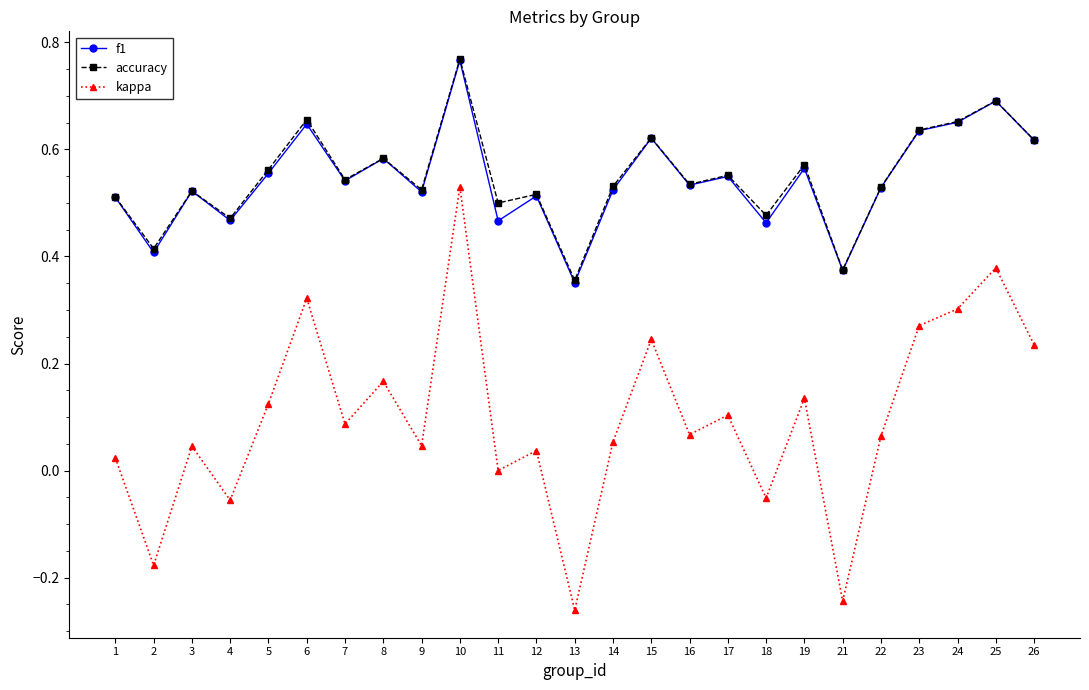

At which category does accuracy reach its first local peak?

3